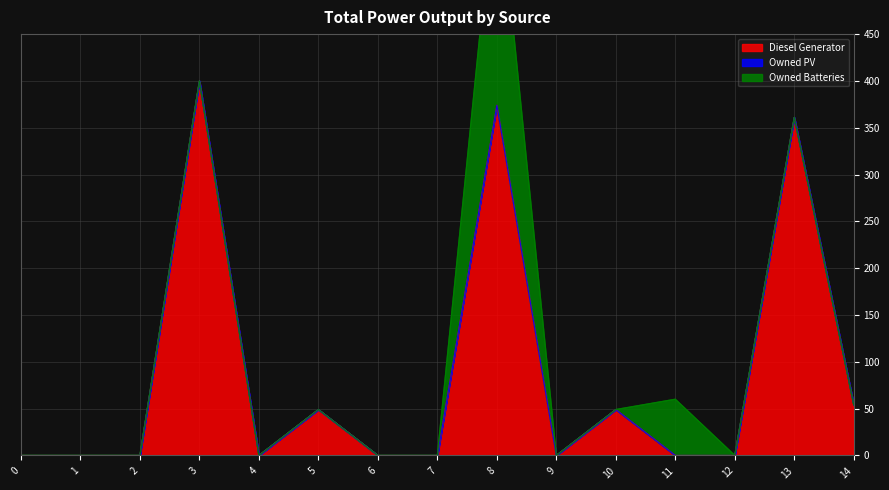

What is the total value across all series at 3?

400